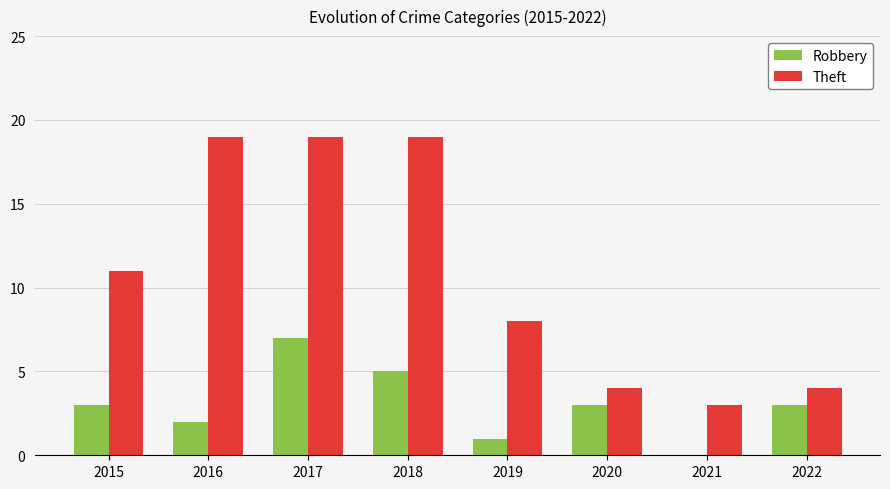

How many categories are shown in the chart?

8